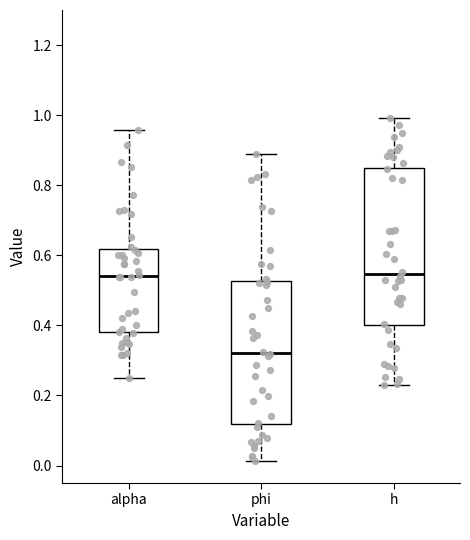

Reading left to right, transcribe this box plot: for each box, give where its median line is, the range the box spans, and where its two whiskers end, as read against the y-axis. The values are not printed on the chart, so give them approximately, as read against the axis.

alpha: median 0.54, box 0.38 to 0.62, whiskers 0.24 to 0.96
phi: median 0.32, box 0.12 to 0.52, whiskers 0.02 to 0.88
h: median 0.54, box 0.40 to 0.86, whiskers 0.24 to 1.00